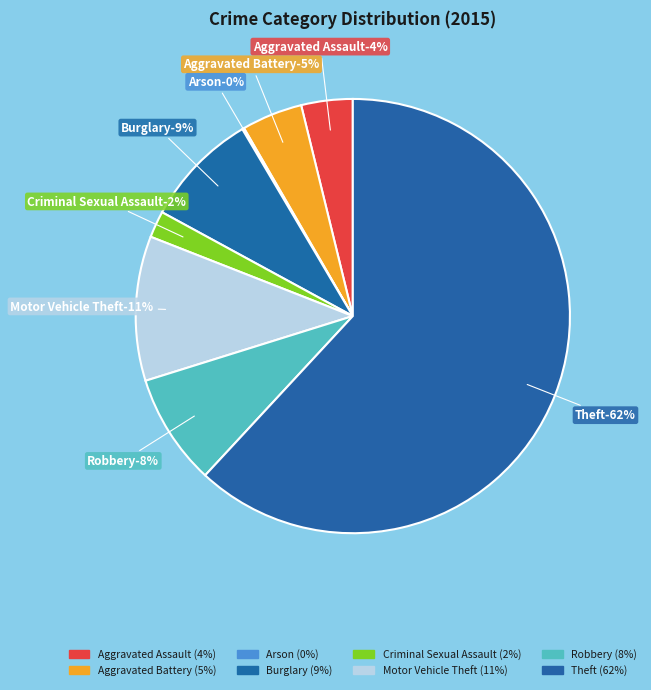

To the nearest percent, what is the difference between the largest and smallest slice percentages?

62%